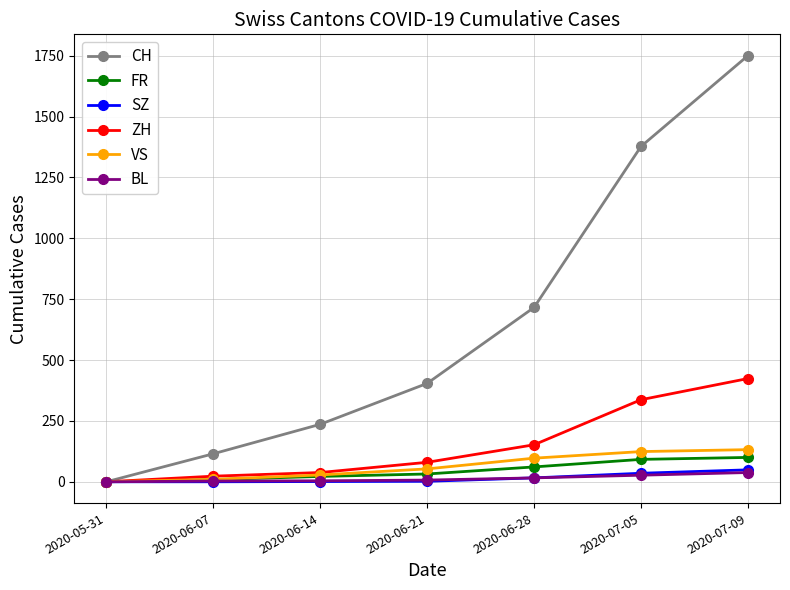

Which category has the highest value across all series?

2020-07-09